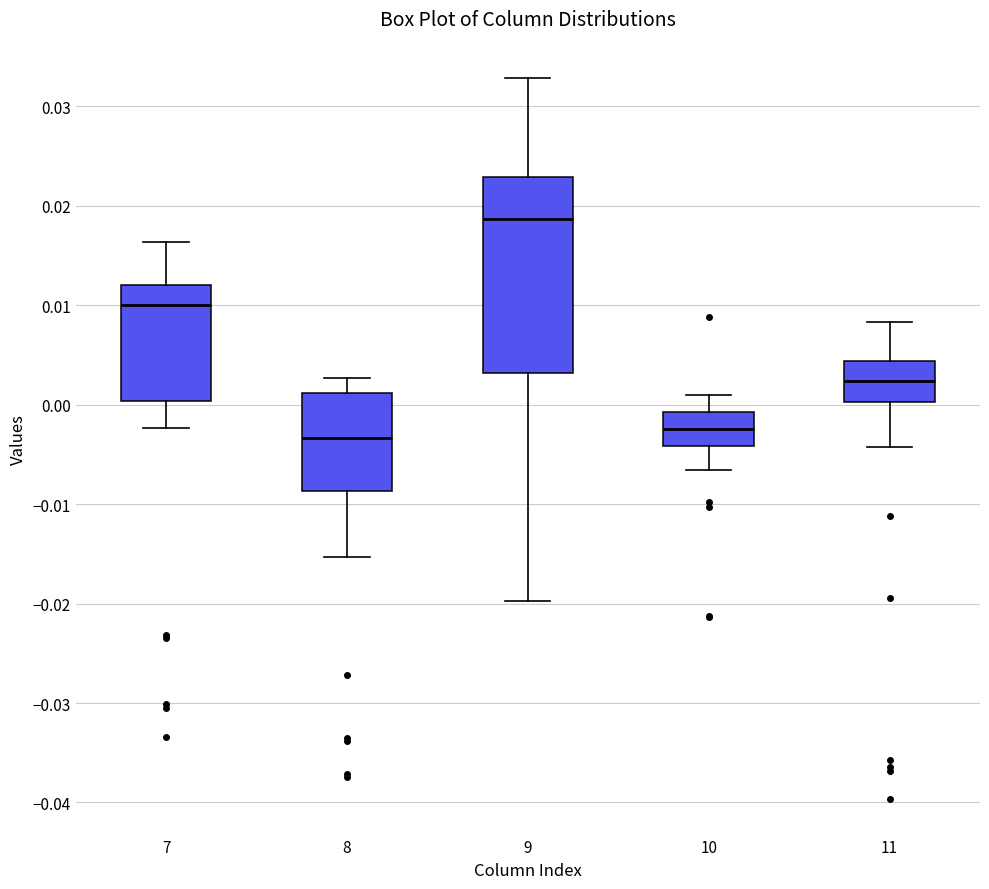

Reading left to right, transcribe this box plot: for each box, give where its median line is, the range the box spans, and where its two whiskers end, as read against the y-axis. The values are not printed on the chart, so give them approximately, as read against the axis.

7: median 0.010, box 0.000 to 0.012, whiskers -0.002 to 0.016
8: median -0.003, box -0.009 to 0.001, whiskers -0.015 to 0.003
9: median 0.019, box 0.003 to 0.023, whiskers -0.020 to 0.033
10: median -0.002, box -0.004 to -0.001, whiskers -0.007 to 0.001
11: median 0.002, box 0.000 to 0.004, whiskers -0.004 to 0.008